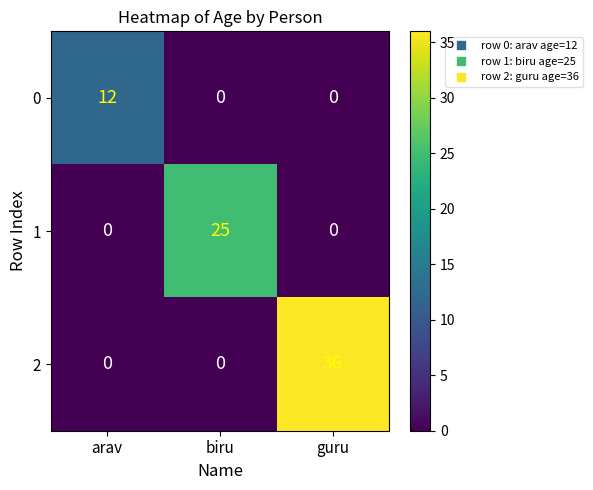

Between arav and biru, which series saw the biggest shift?

1